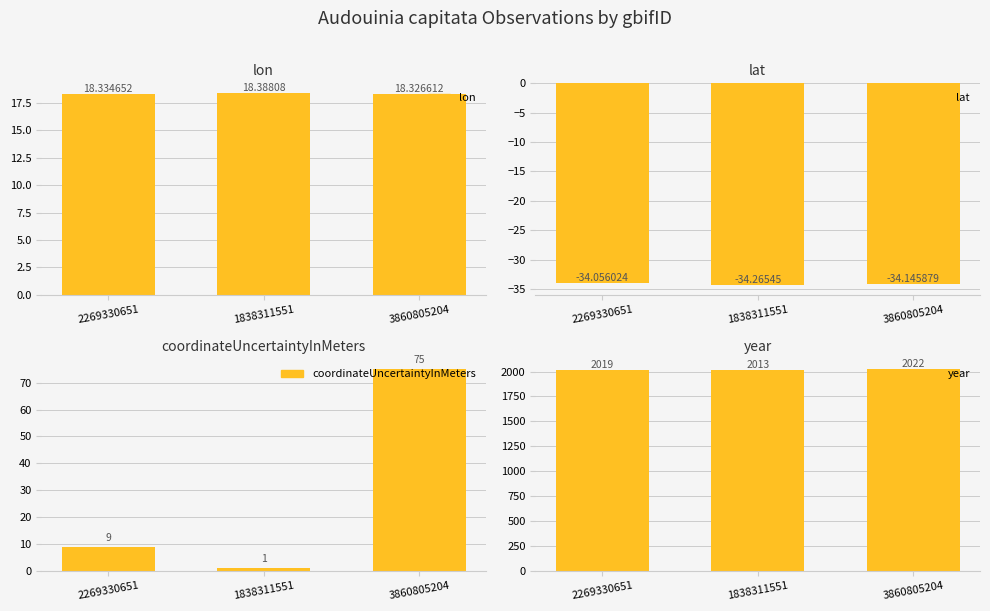

How many lon values are between 18 and 19?

3